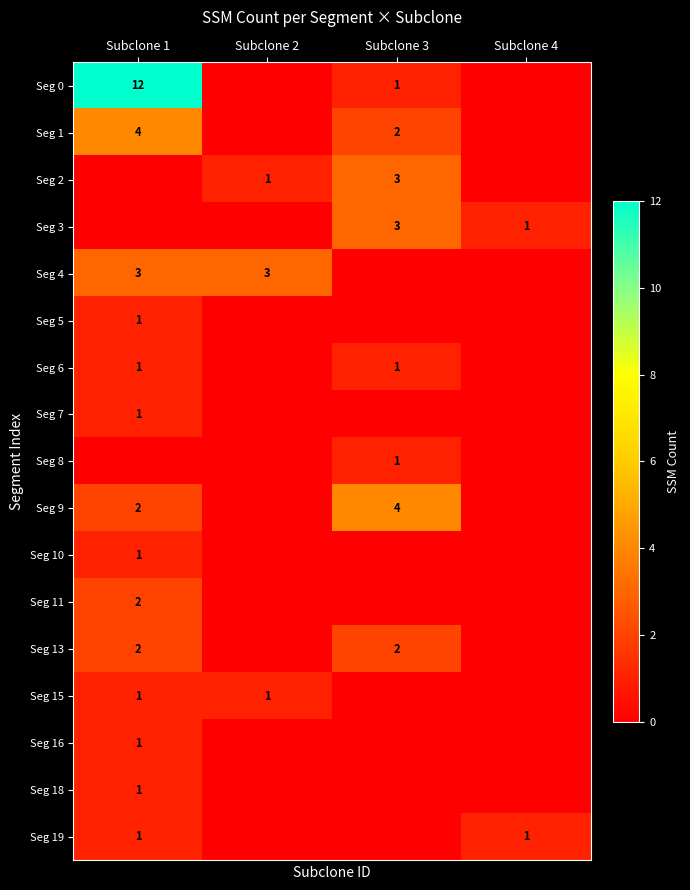

The Seg 19 series shows 1 at Subclone 4. True or false?

True